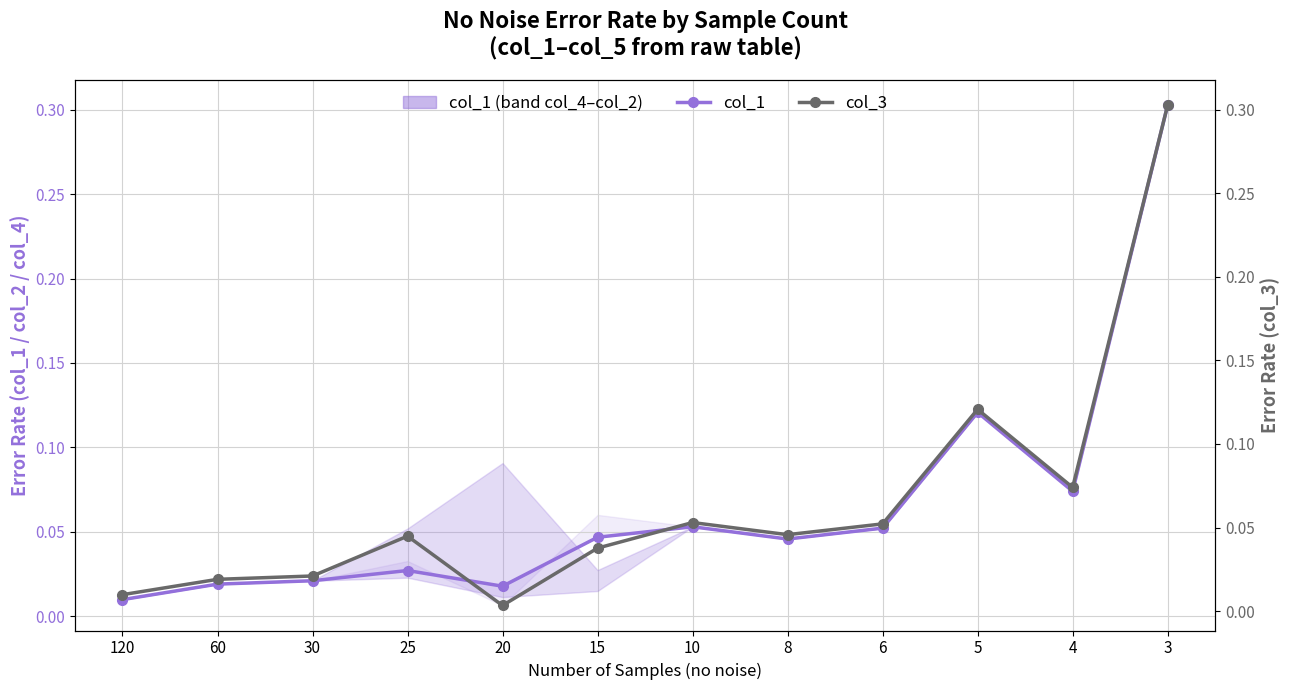

Is it true that col_3 equals 0.0 at 6?

False